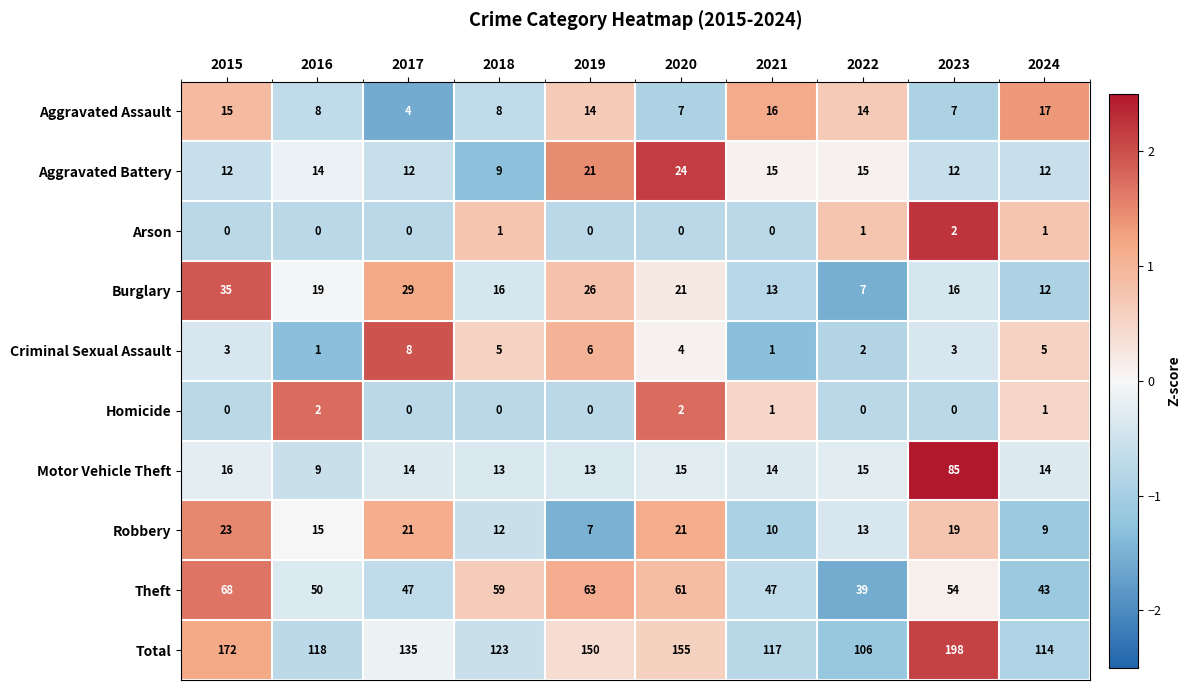

True or false: Arson has a value of 0 at 2016.

True